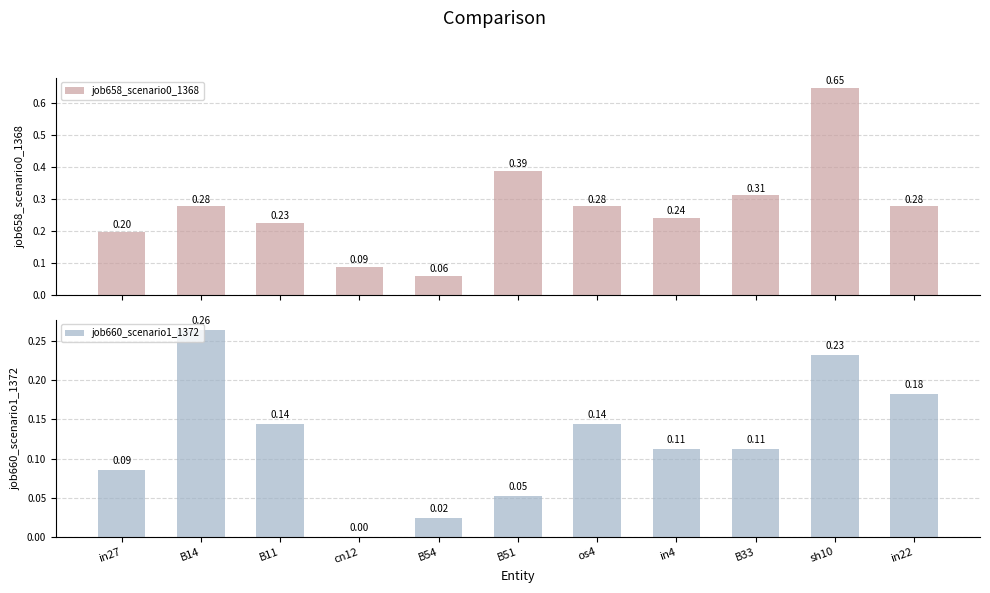

List the series in order of their overall mean, lowest first.

job660_scenario1_1372, job658_scenario0_1368